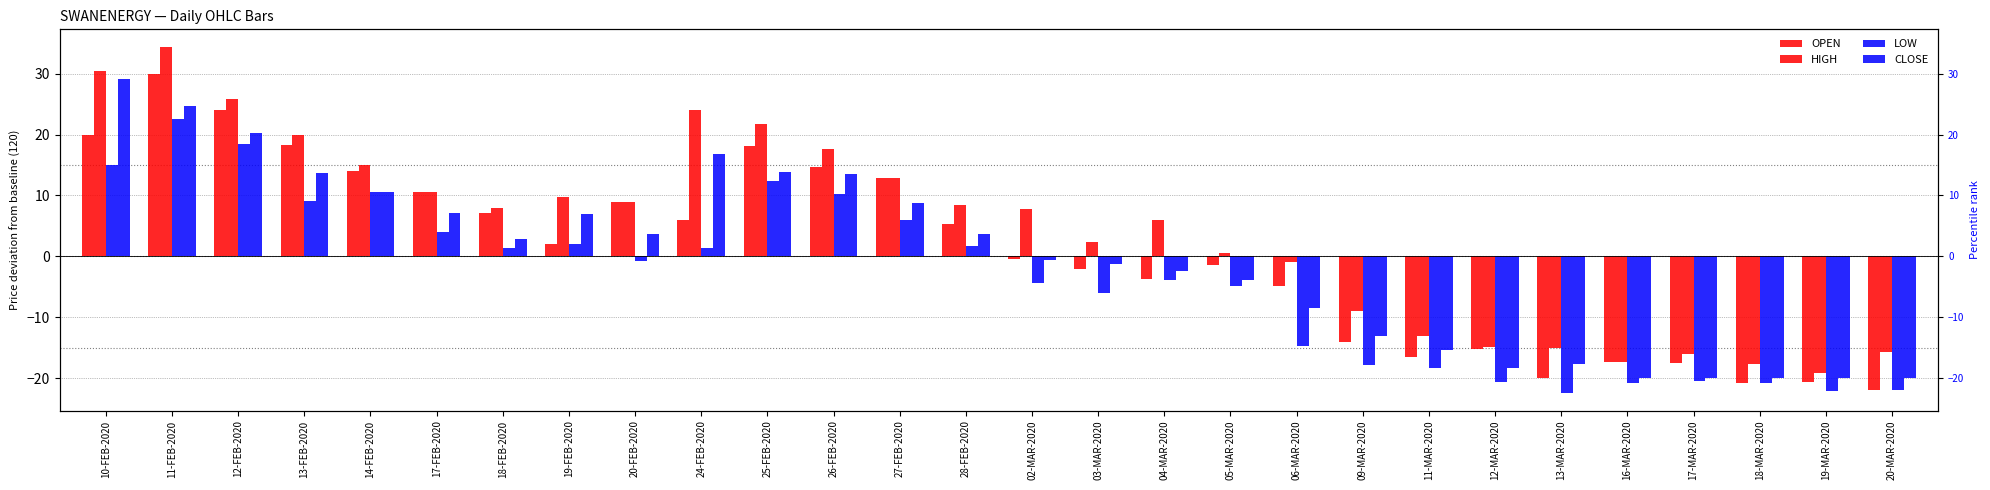

What is the minimum value shown in the chart?

-22.5